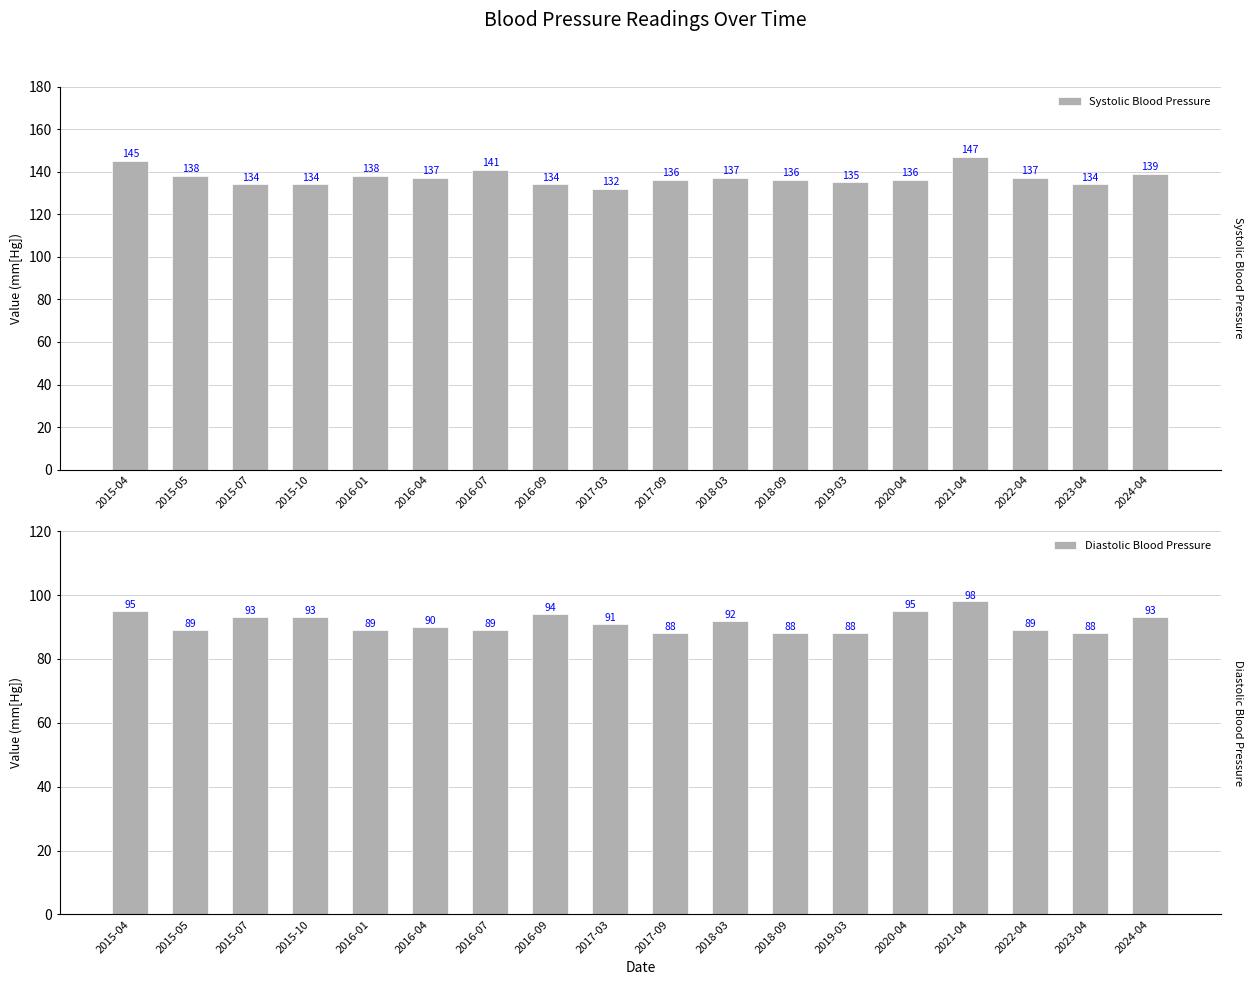

Read the Diastolic Blood Pressure value at 2015-04, to the nearest 10.

100